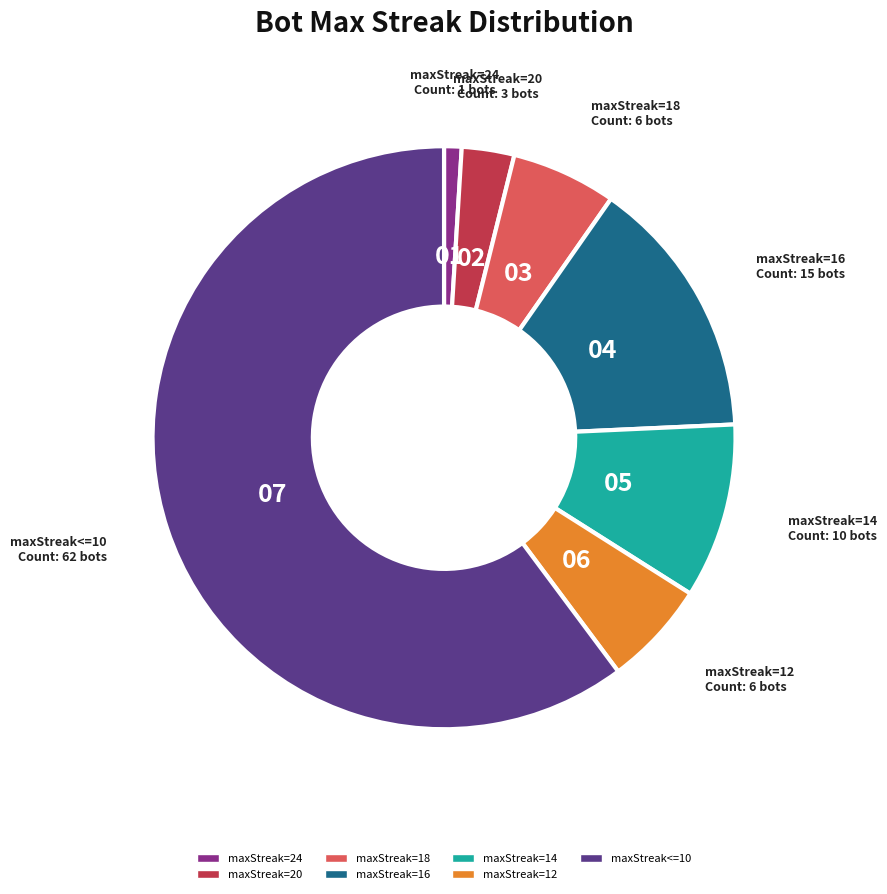

Approximately how many times larger is the value at maxStreak=24 compared to maxStreak=20?

0.3